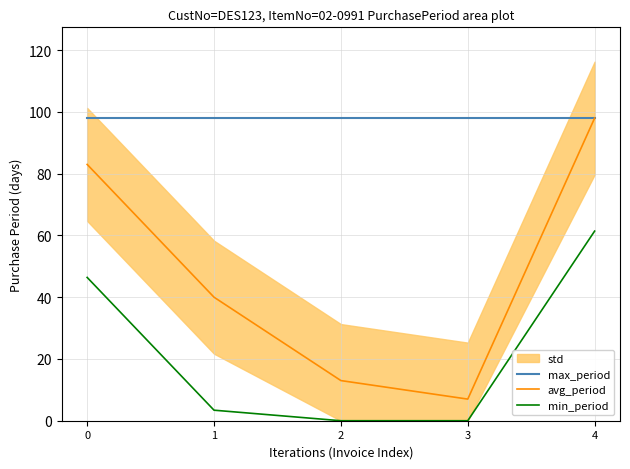

At how many categories does at least one series exceed 90?

5